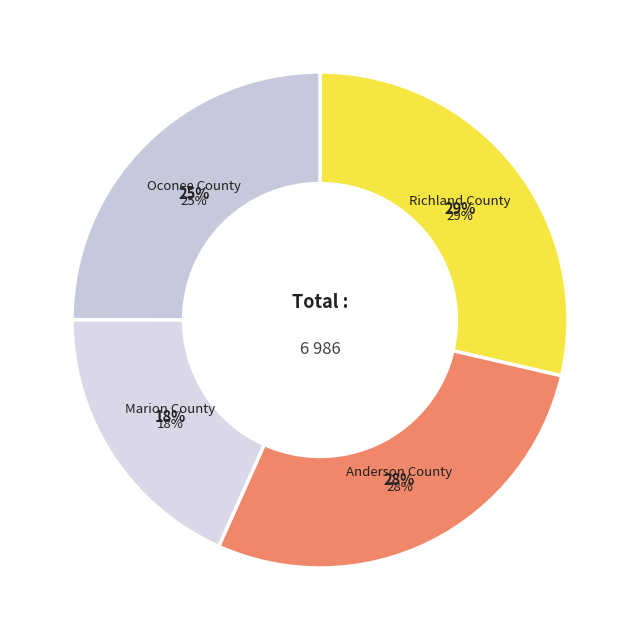

Is Anderson County the majority of the pie?

No